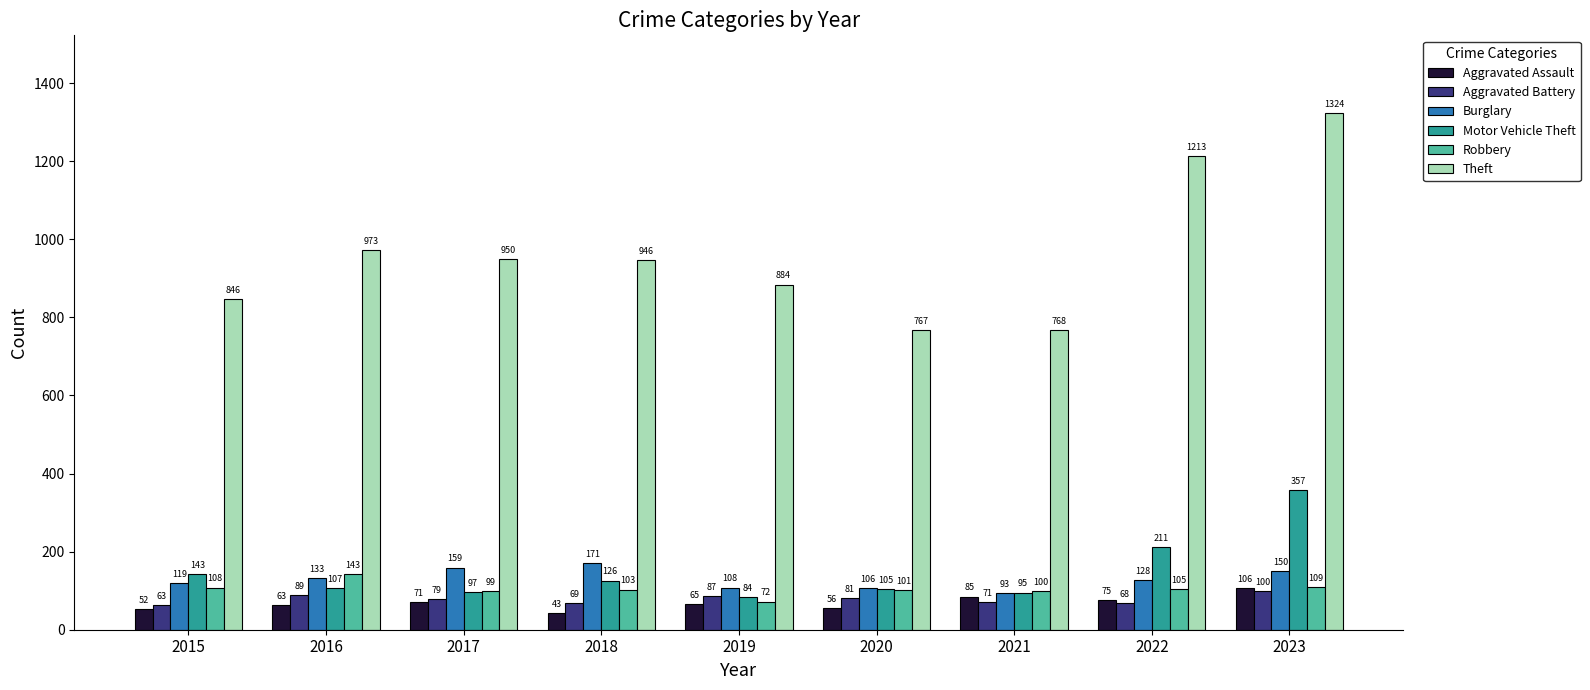

Reading left to right, list all the values displayed in this chart.

Aggravated Assault: 2015=52	2016=63	2017=71	2018=43	2019=65	2020=56	2021=85	2022=75	2023=106
Aggravated Battery: 2015=63	2016=89	2017=79	2018=69	2019=87	2020=81	2021=71	2022=68	2023=100
Burglary: 2015=119	2016=133	2017=159	2018=171	2019=108	2020=106	2021=93	2022=128	2023=150
Motor Vehicle Theft: 2015=143	2016=107	2017=97	2018=126	2019=84	2020=105	2021=95	2022=211	2023=357
Robbery: 2015=108	2016=143	2017=99	2018=103	2019=72	2020=101	2021=100	2022=105	2023=109
Theft: 2015=846	2016=973	2017=950	2018=946	2019=884	2020=767	2021=768	2022=1213	2023=1324